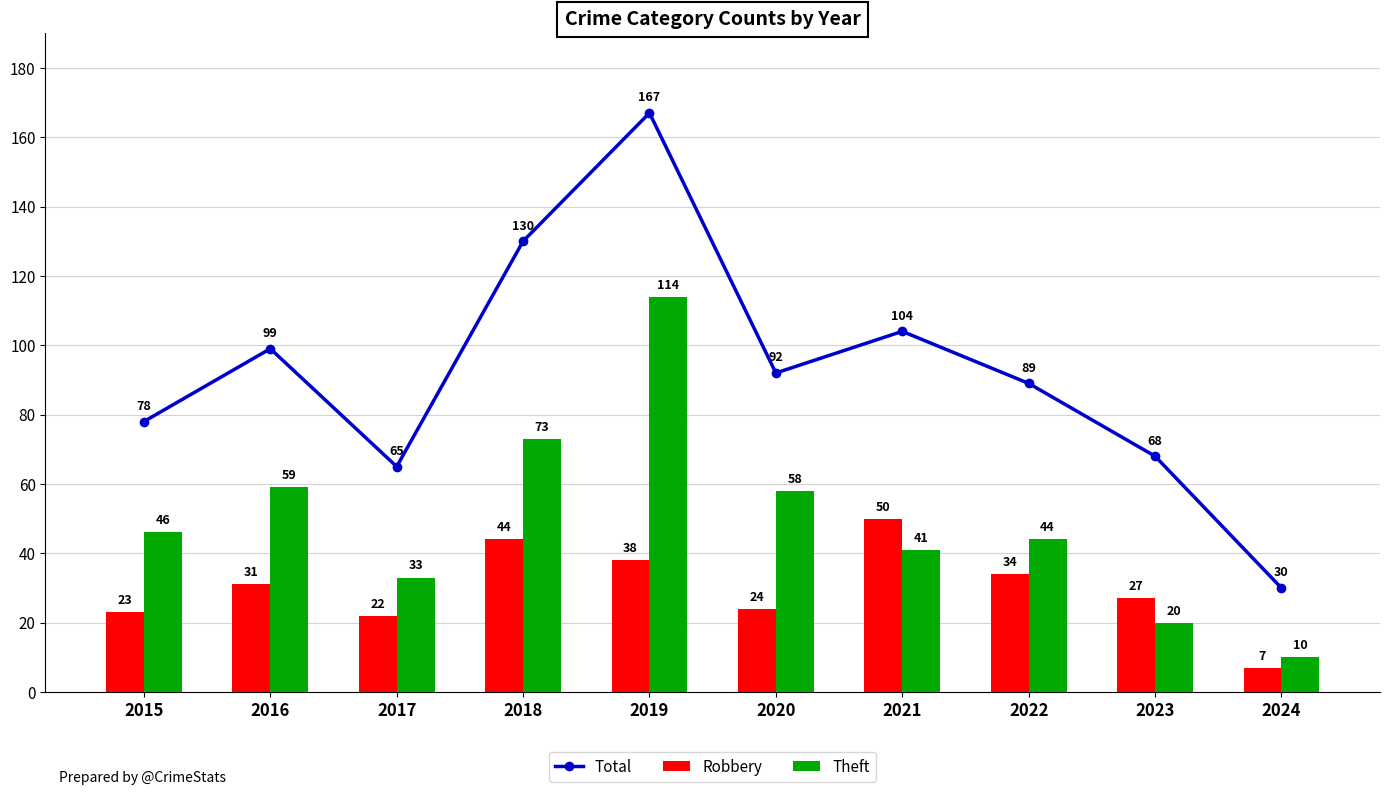

What is the difference between the second highest and second lowest values in the Robbery series?

22